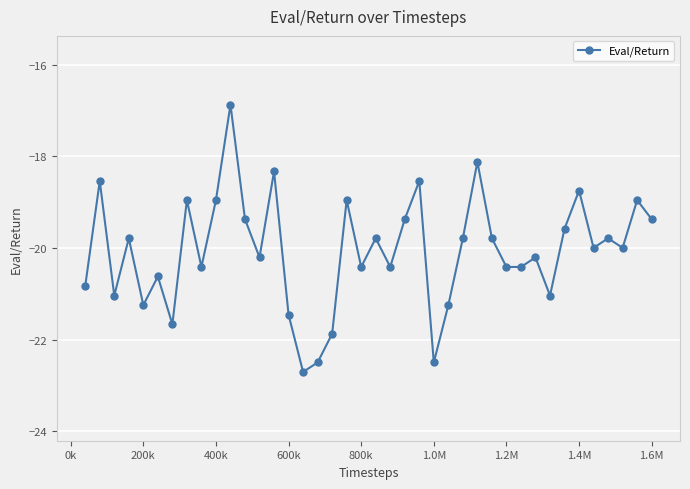

What is the sum of all values?

-802.9